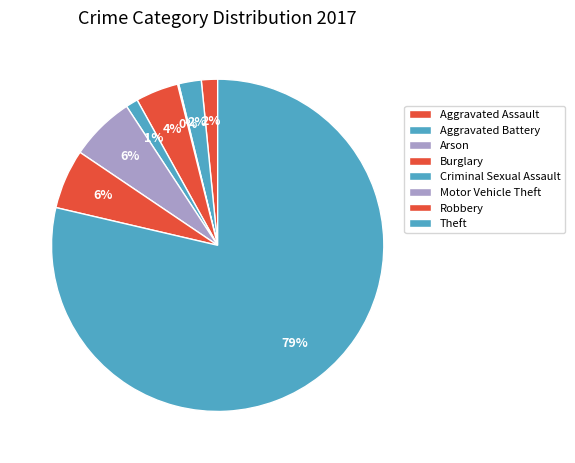

How many slices are in this pie chart?

8